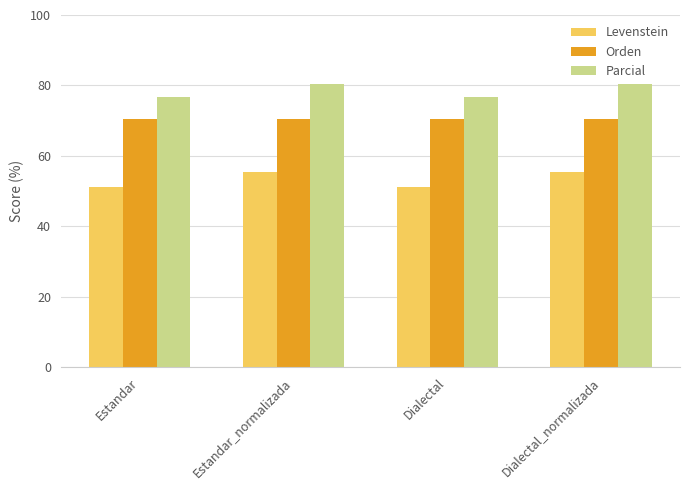

Is the value of Levenstein at Estandar greater than the value of Parcial at Dialectal?

No